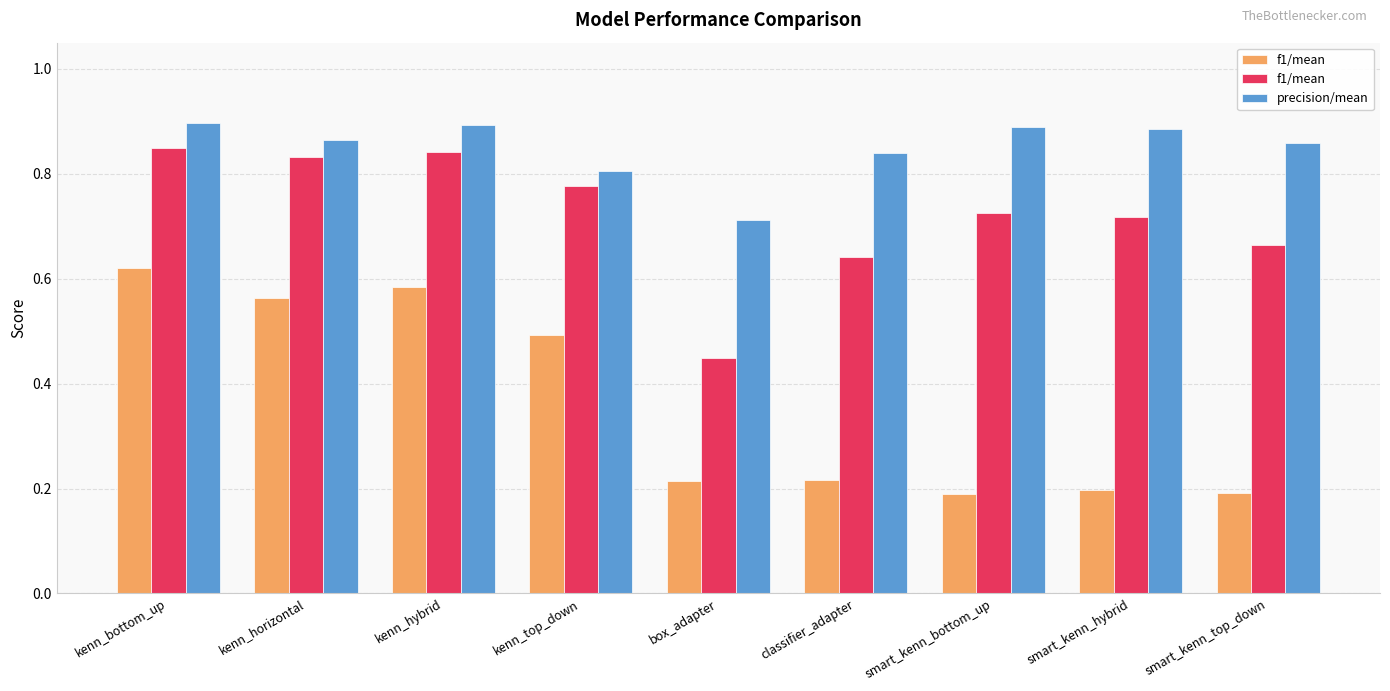

At which label is precision/mean closest to 0?

box_adapter